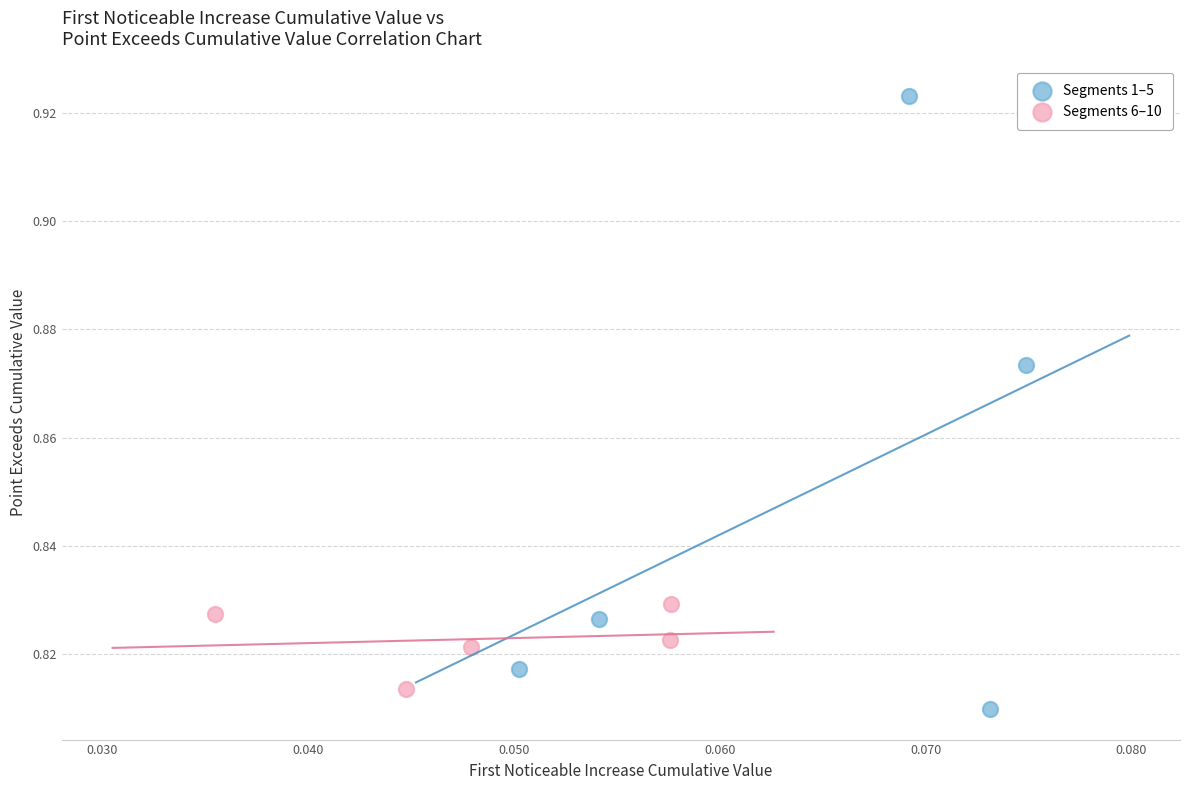

Which series has the largest Y range (max minus min)?

Segments 1–5